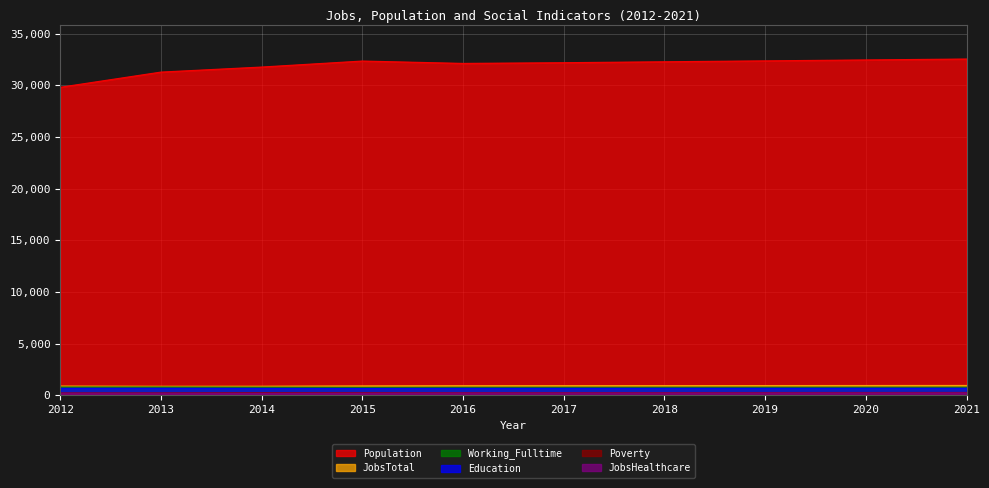

Reading right to left, what are all the values shown in this chart?

JobsTotal: 2021=946	2020=941	2019=936	2018=931	2017=926	2016=923	2015=903	2014=875	2013=872	2012=889
Population: 2021=32540	2020=32451	2019=32362	2018=32274	2017=32184	2016=32115	2015=32344	2014=31763	2013=31275	2012=29806
JobsHealthcare: 2021=231	2020=229	2019=227	2018=225	2017=223	2016=223	2015=206	2014=194	2013=198	2012=199
Education: 2021=681	2020=679	2019=677	2018=675	2017=673	2016=670	2015=659	2014=668	2013=680	2012=677
Working_Fulltime: 2021=783	2020=781	2019=780	2018=778	2017=776	2016=774	2015=767	2014=781	2013=796	2012=796
Poverty: 2021=266	2020=263	2019=260	2018=257	2017=253	2016=251	2015=260	2014=257	2013=227	2012=223